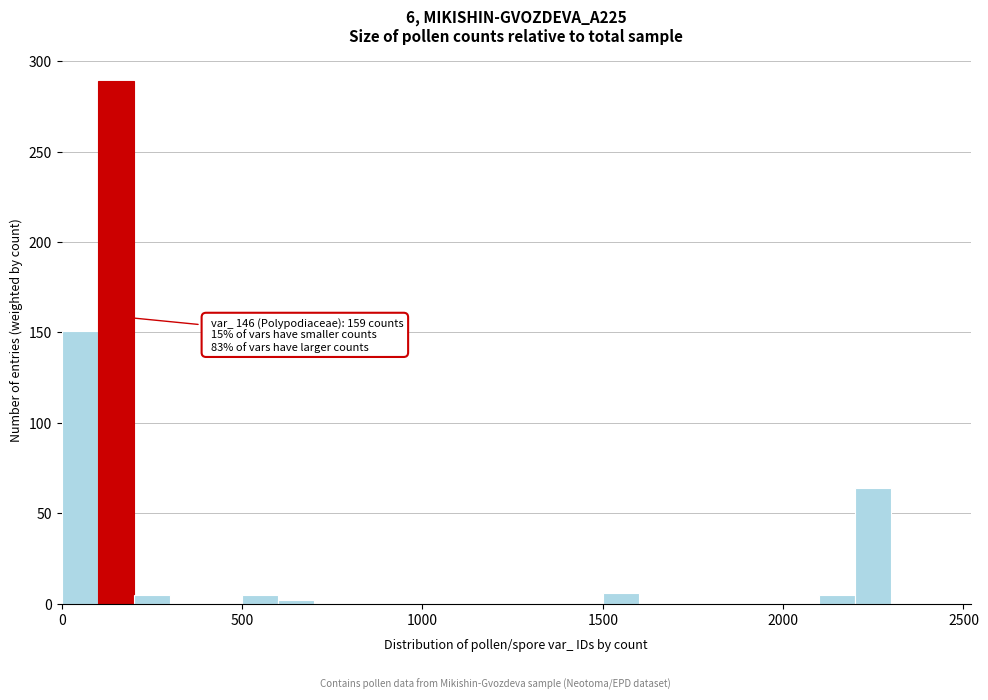

Around what value on the x-axis is the tallest bar? Give the approximate position of its centre, as read against the axis.

150